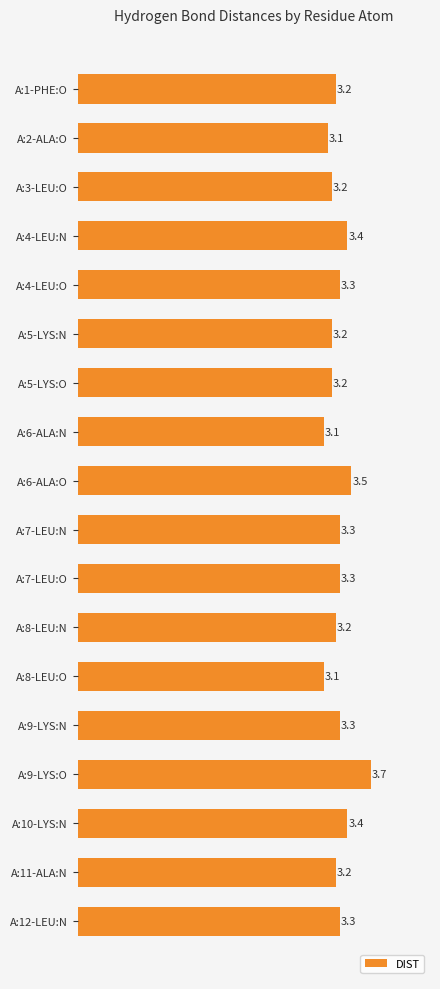

The value at A:11-ALA:N is 3.2. True or false?

True